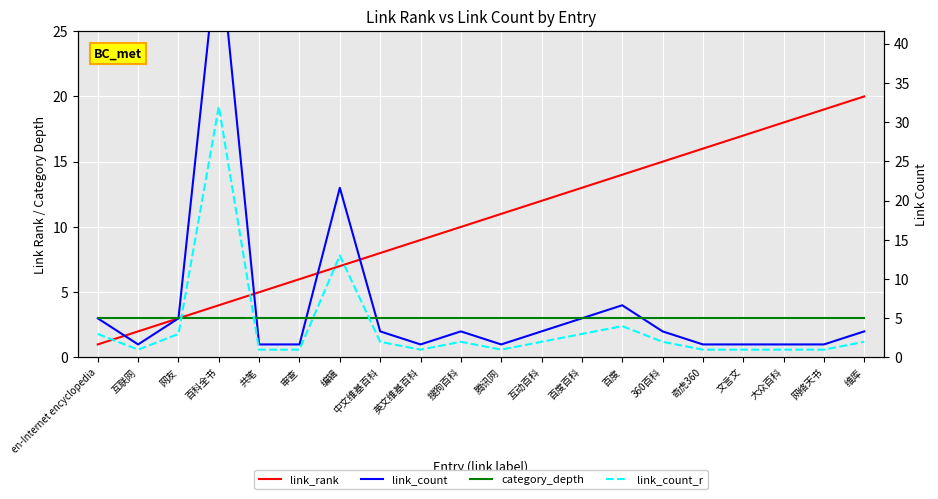

What is the greatest value displayed?

32